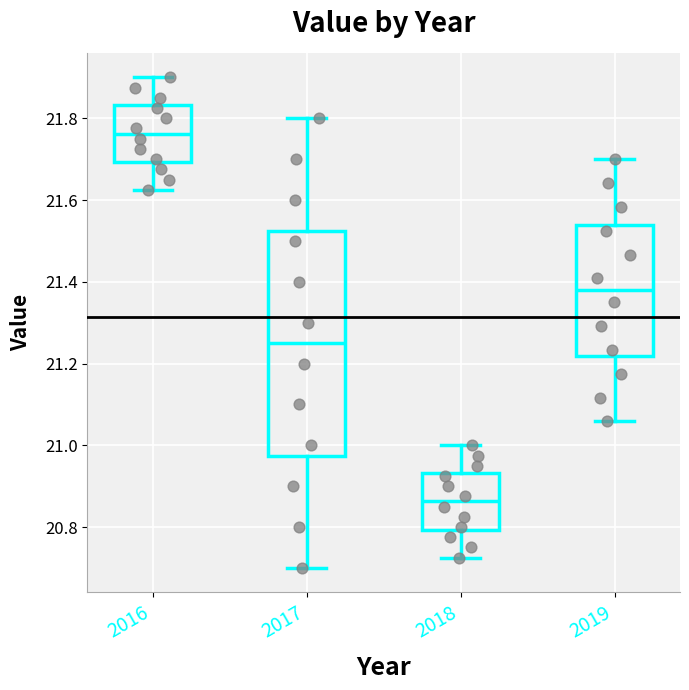

Comparing the boxes themselves (not the whiskers), which one is the tallest?

2017